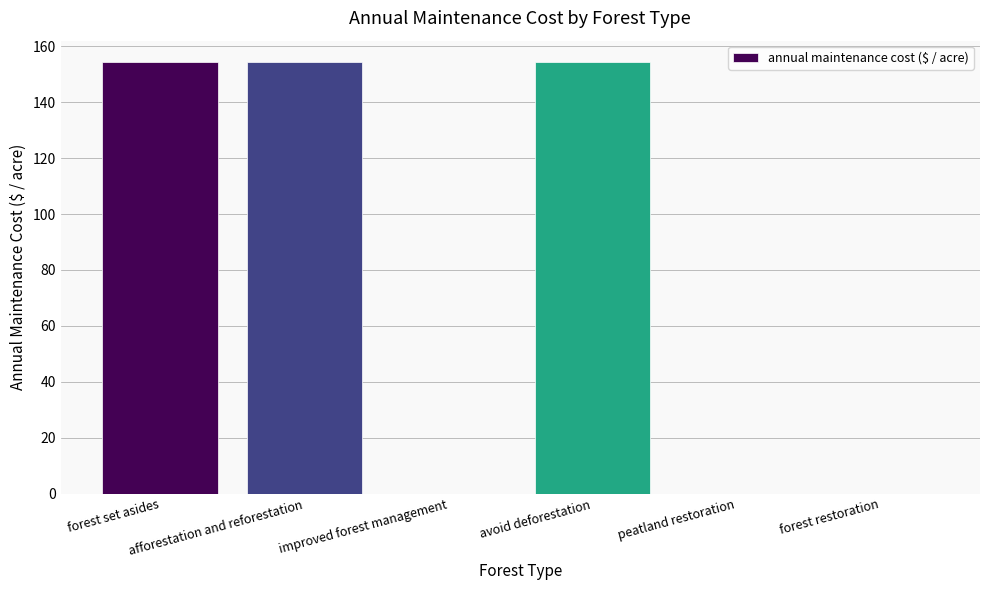

What is the sum of all values?

463.0